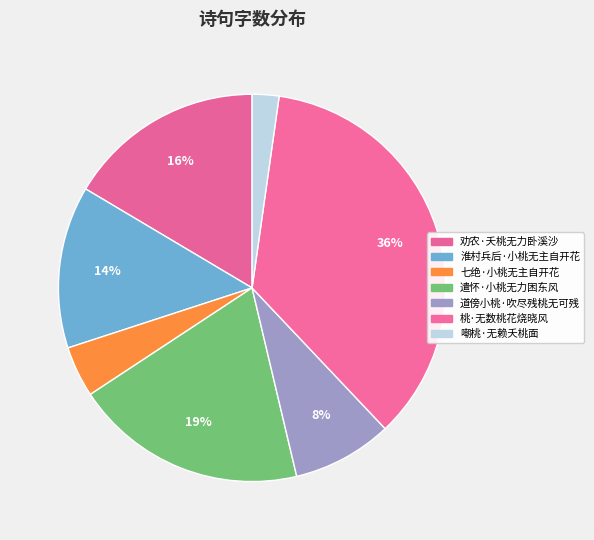

The 嘲桃·无赖夭桃面 slice represents 16% of the pie. True or false?

False